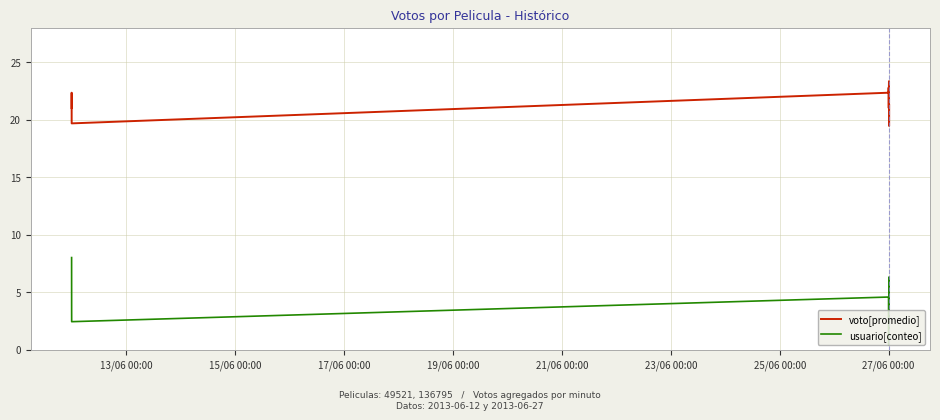

What is the maximum value shown in the chart?

23.3